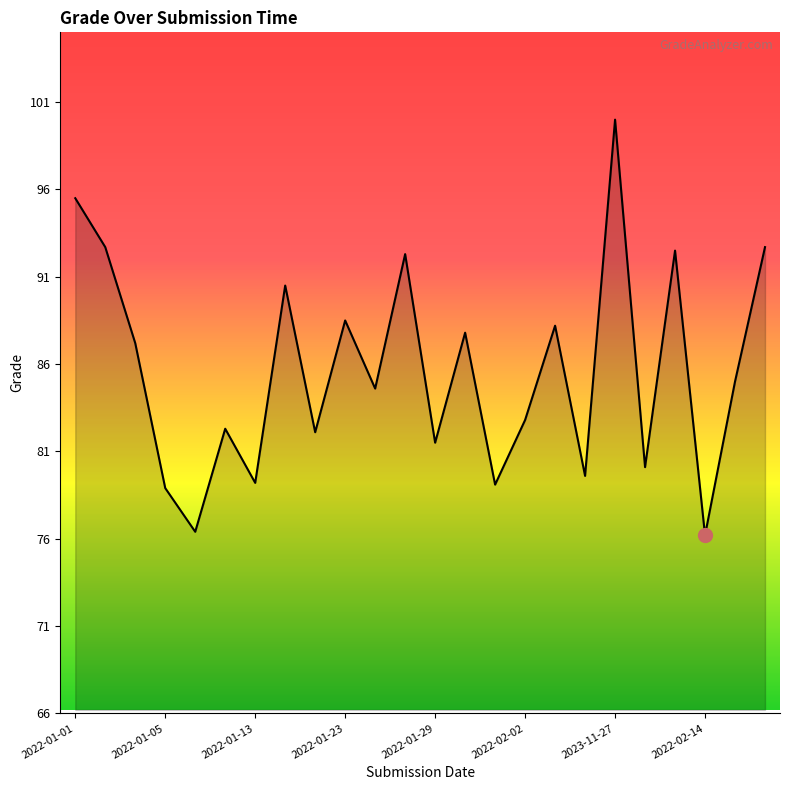

What is the maximum value shown in the chart?

100.0